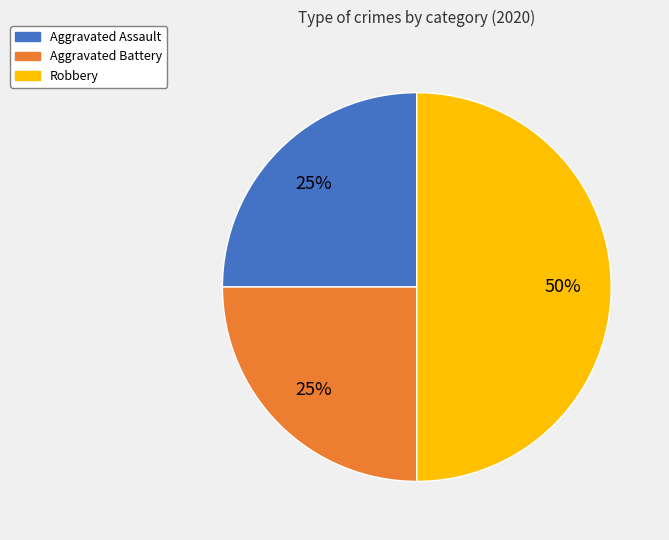

To the nearest percent, what percentage of the pie is Aggravated Assault?

25%